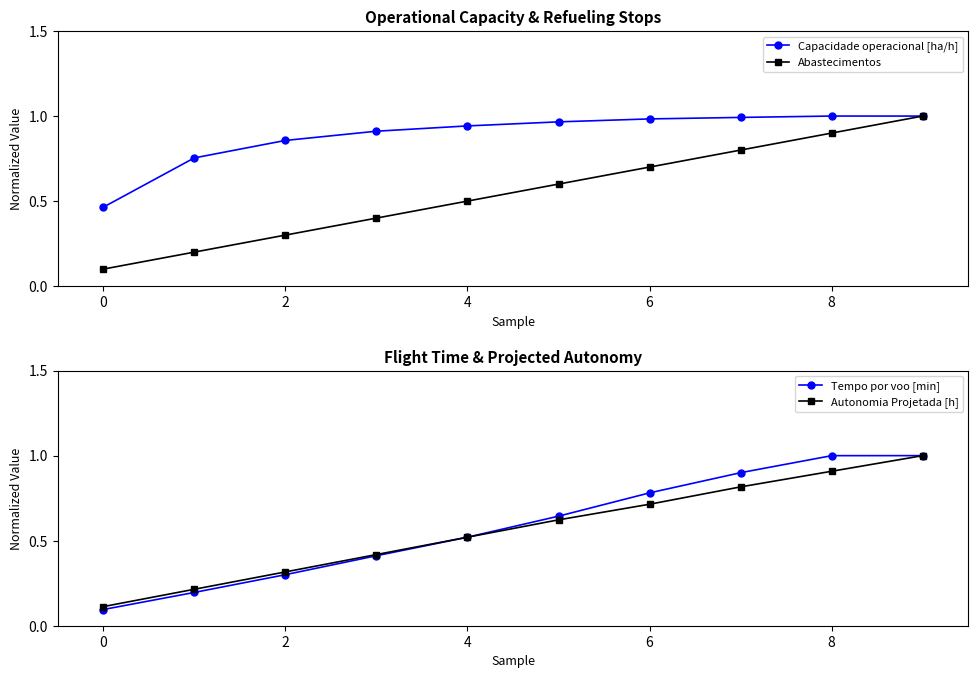

Which series has the largest range (max minus min)?

Tempo por voo [min]